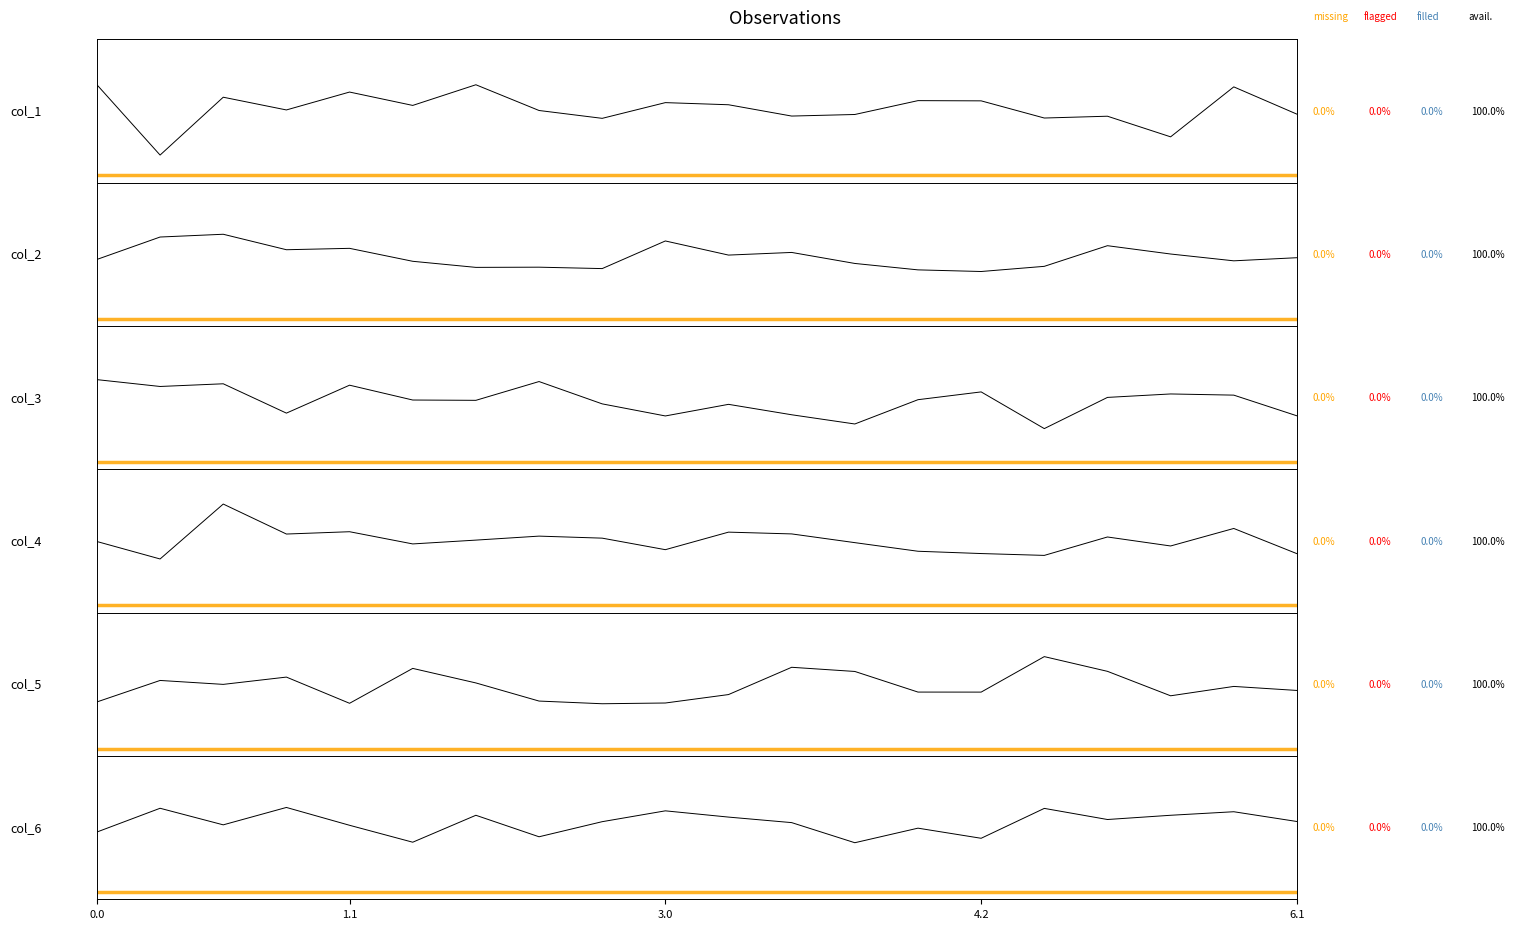

Where is col_6 nearest to the value 0?

13